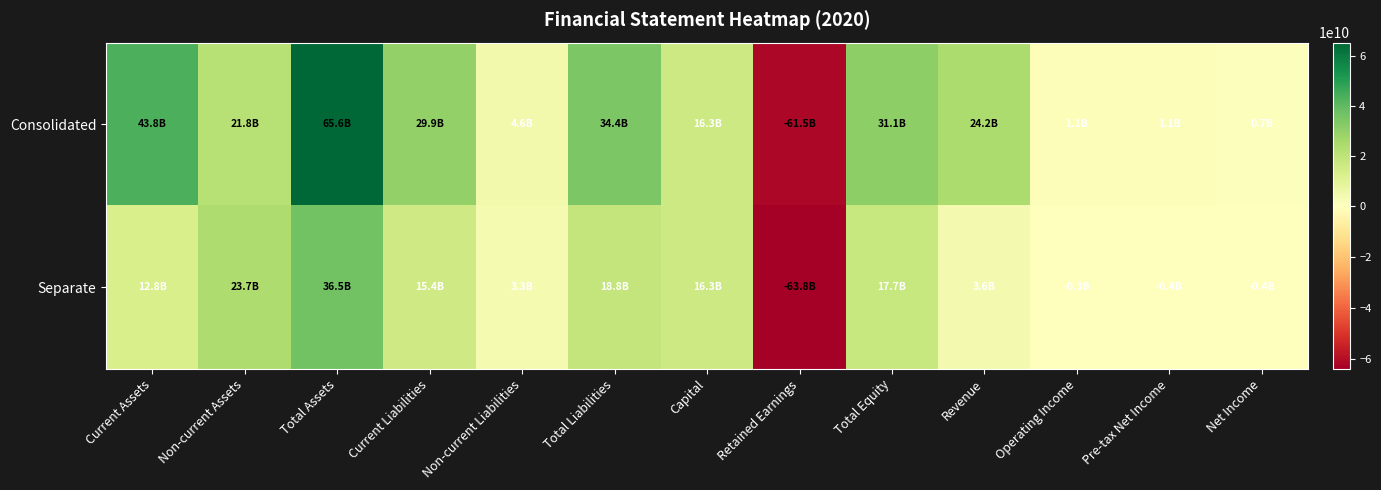

What is the minimum value shown in the chart?

-63770726991